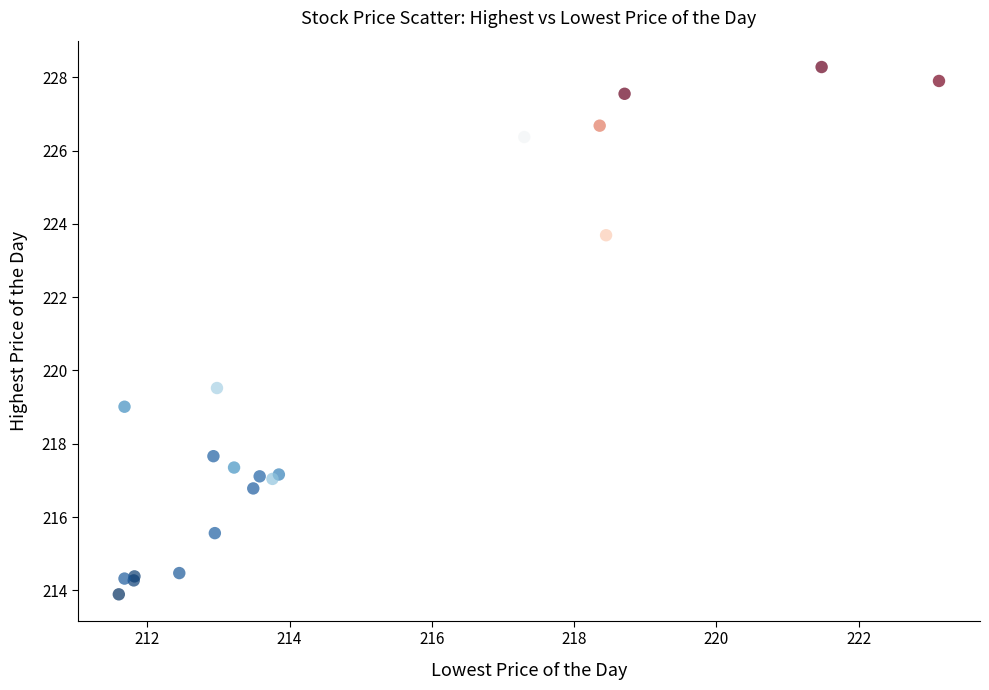

What Y value in the scatter plot is closest to 221?

219.5